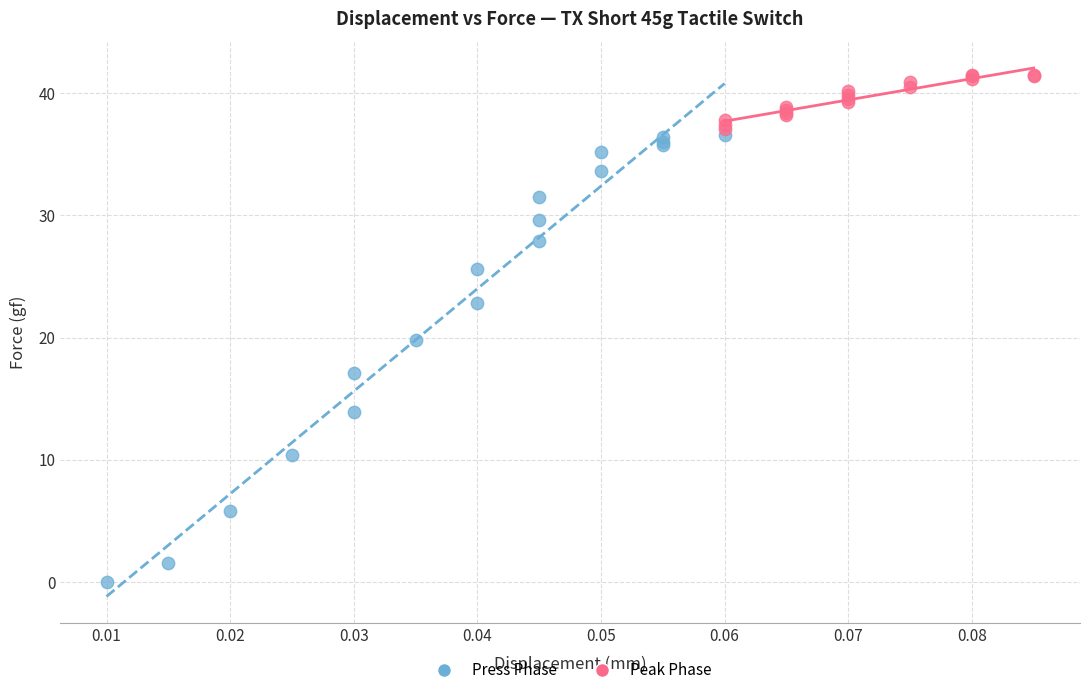

Which series reaches the minimum Y coordinate?

Press Phase